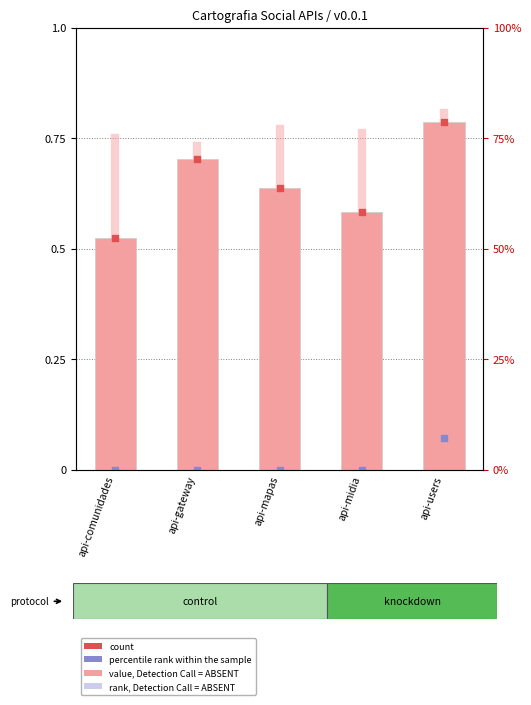

At which category is the sum across all series the highest?

api-users